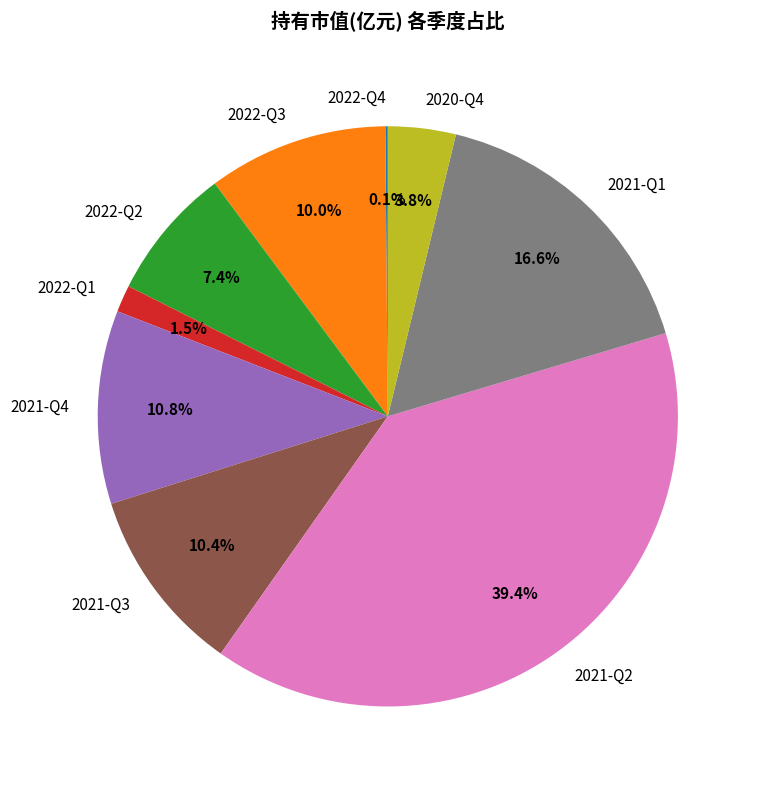

Is the sum of 2022-Q2 and 2020-Q4 greater than half?

No